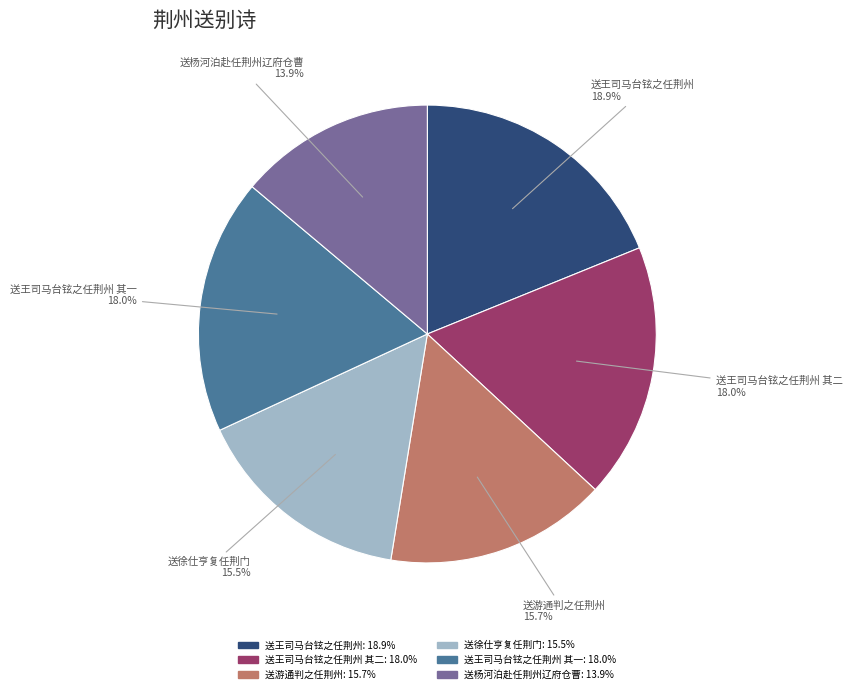

Is there any slice that represents more than half of the pie?

No